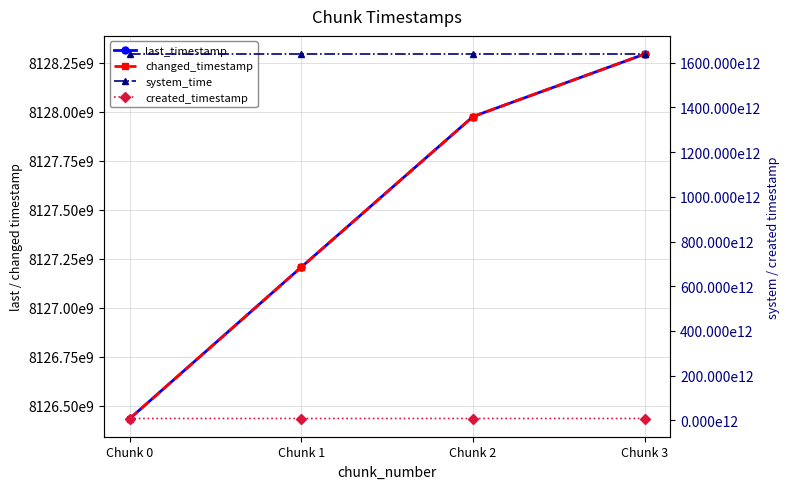

Which series has the largest range (max minus min)?

created_timestamp